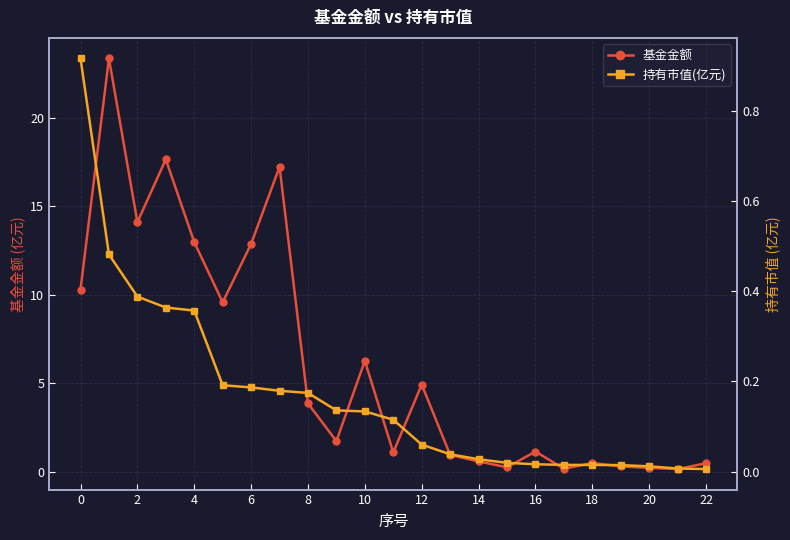

True or false: 持有市值(亿元) and 基金金额 intersect in this chart.

False